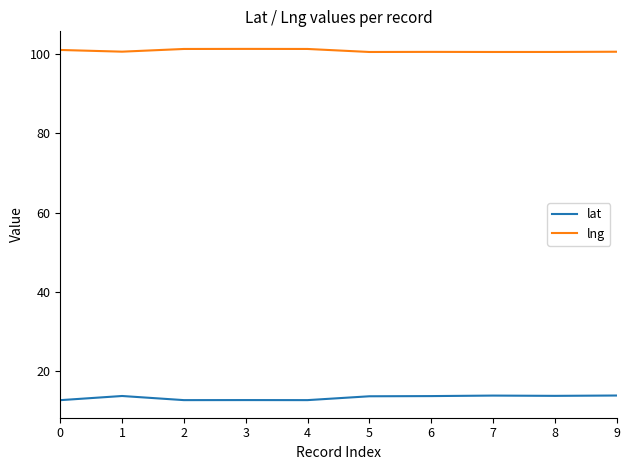

Rank the series at 1 from highest to lowest value.

lng, lat